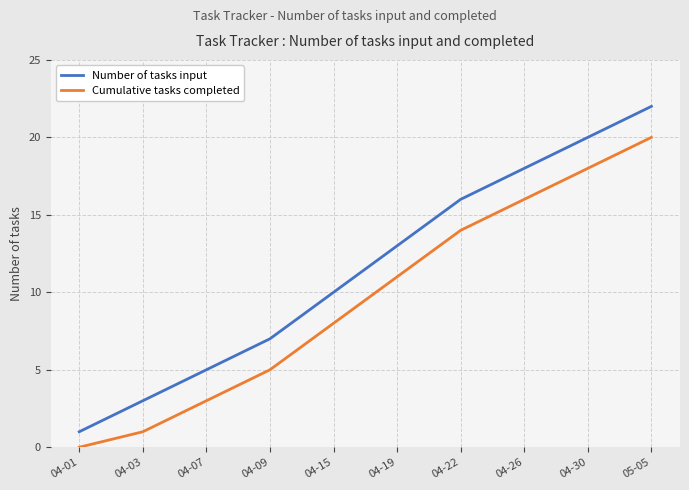

Rank the series by their average value, from highest to lowest.

Number of tasks input, Cumulative tasks completed